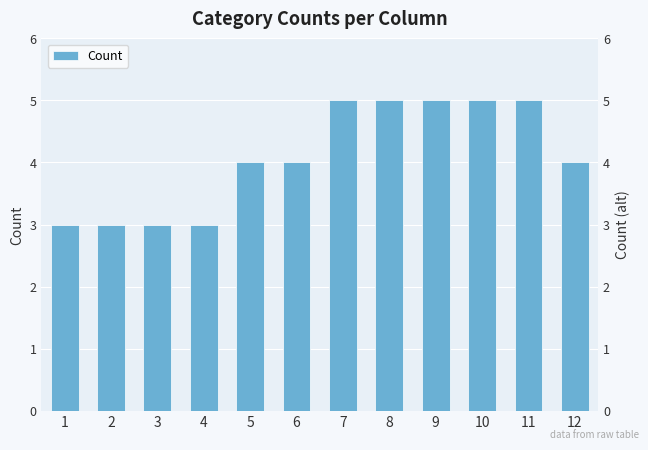

Does the chart contain any negative values?

No